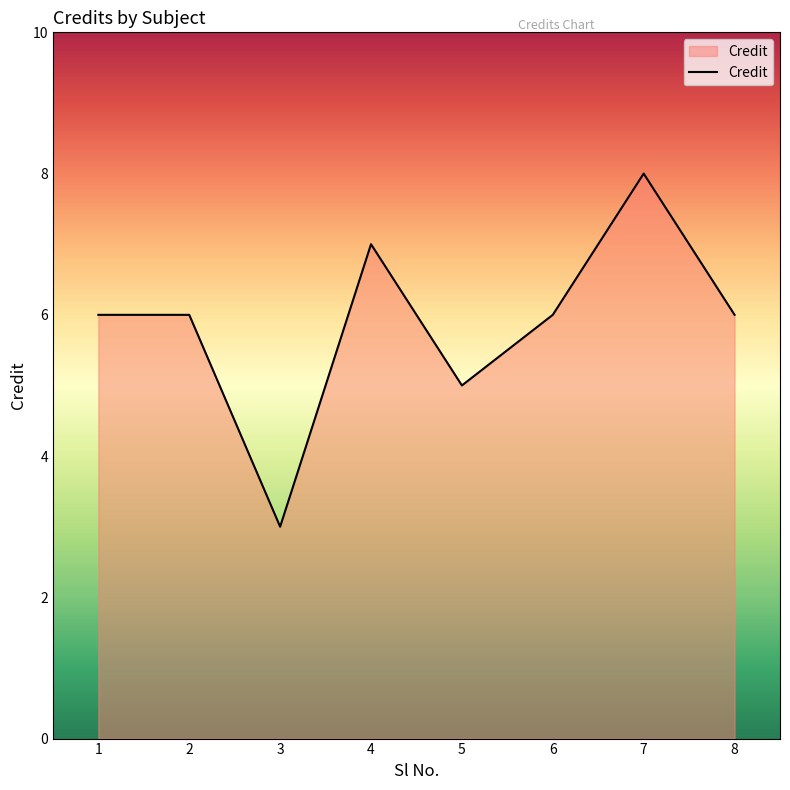

What is the maximum value shown in the chart?

8